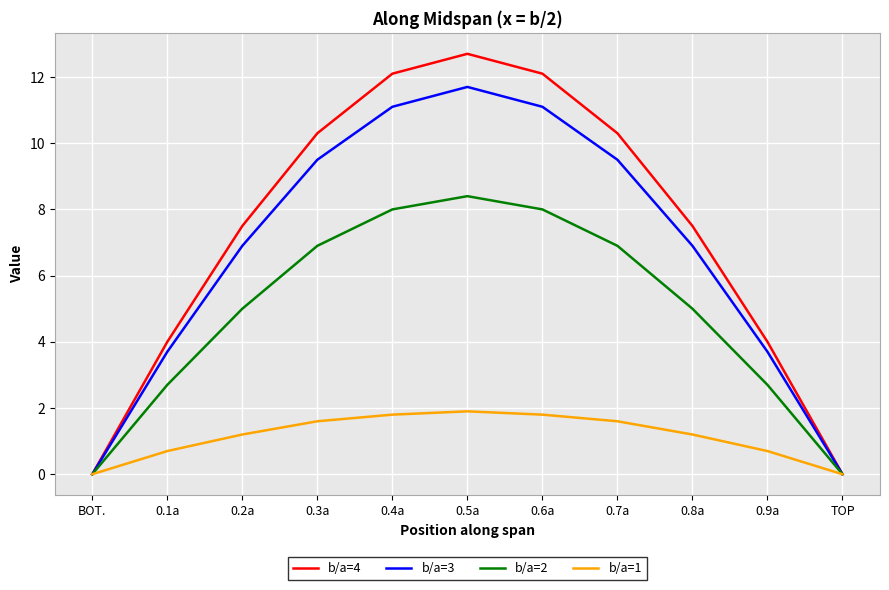

Which series changed the most between 0.6a and TOP?

b/a=4